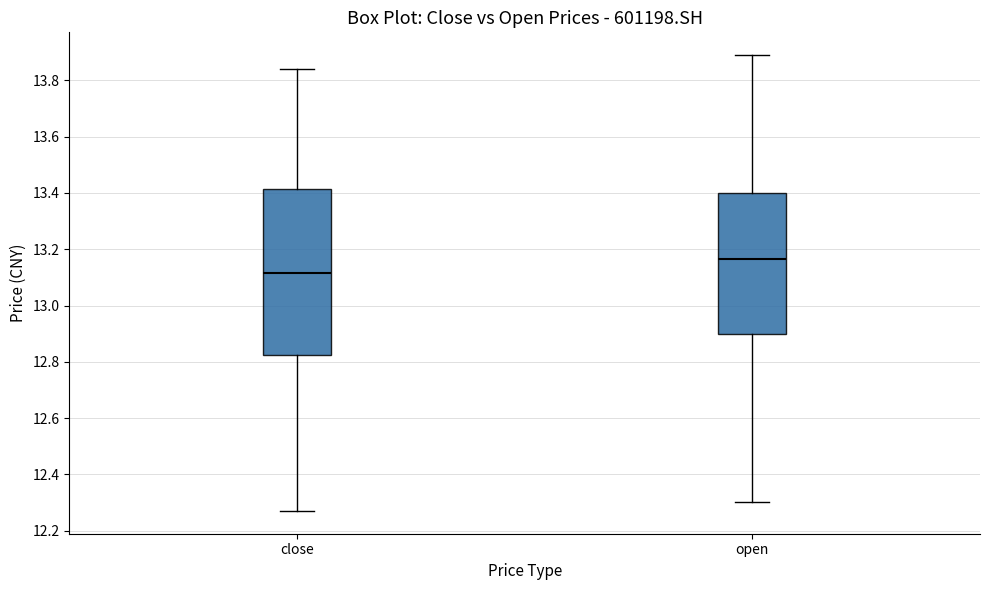

Reading left to right, read every box against the y-axis: the position of its median line, the range the box covers, and the ends of its whiskers. The values are not printed on the chart, so give them approximately, as read against the axis.

close: median 13.12, box 12.82 to 13.42, whiskers 12.28 to 13.84
open: median 13.16, box 12.90 to 13.40, whiskers 12.30 to 13.90